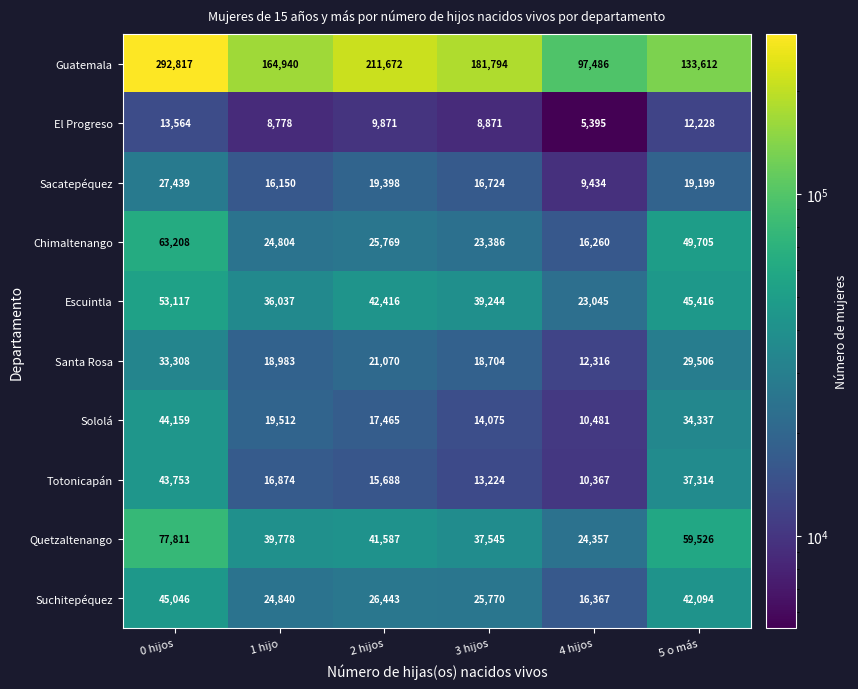

The value of Guatemala at 4 hijos is 97486. True or false?

True